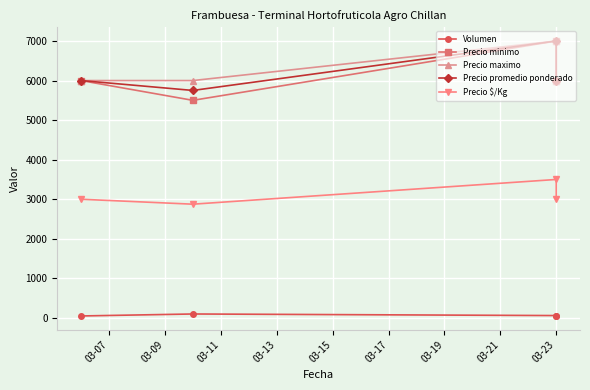

What is the minimum value for Precio $/Kg?

2875